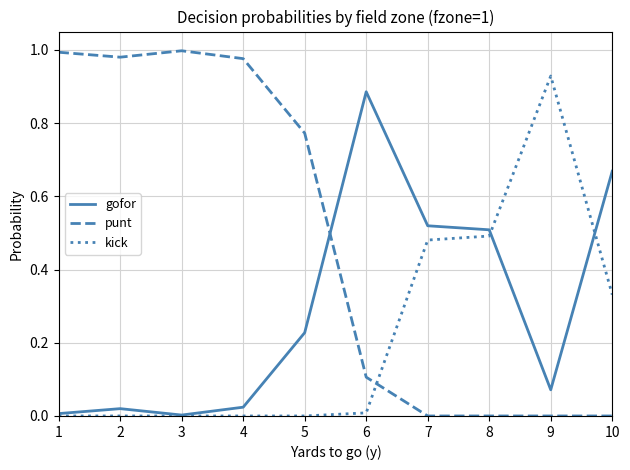

Rank the series by their average value, from highest to lowest.

punt, gofor, kick